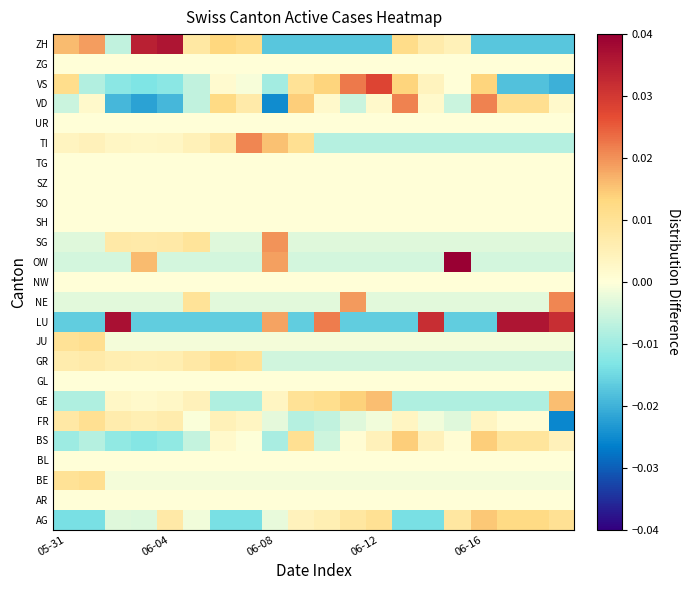

Rank the series by their maximum value, from lowest to highest.

AR, BL, GL, NW, SH, SO, SZ, TG, UR, ZG, GR, FR, BE, JU, BS, AG, GE, SG, NE, TI, VD, VS, ZH, LU, OW